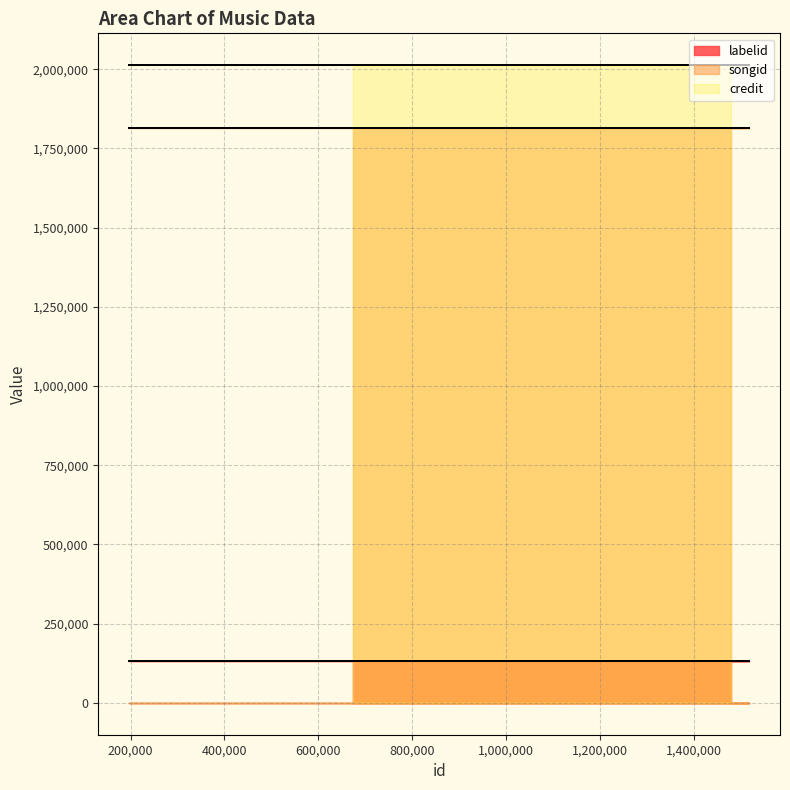

The songid series shows 2848609 at 1480519. True or false?

False